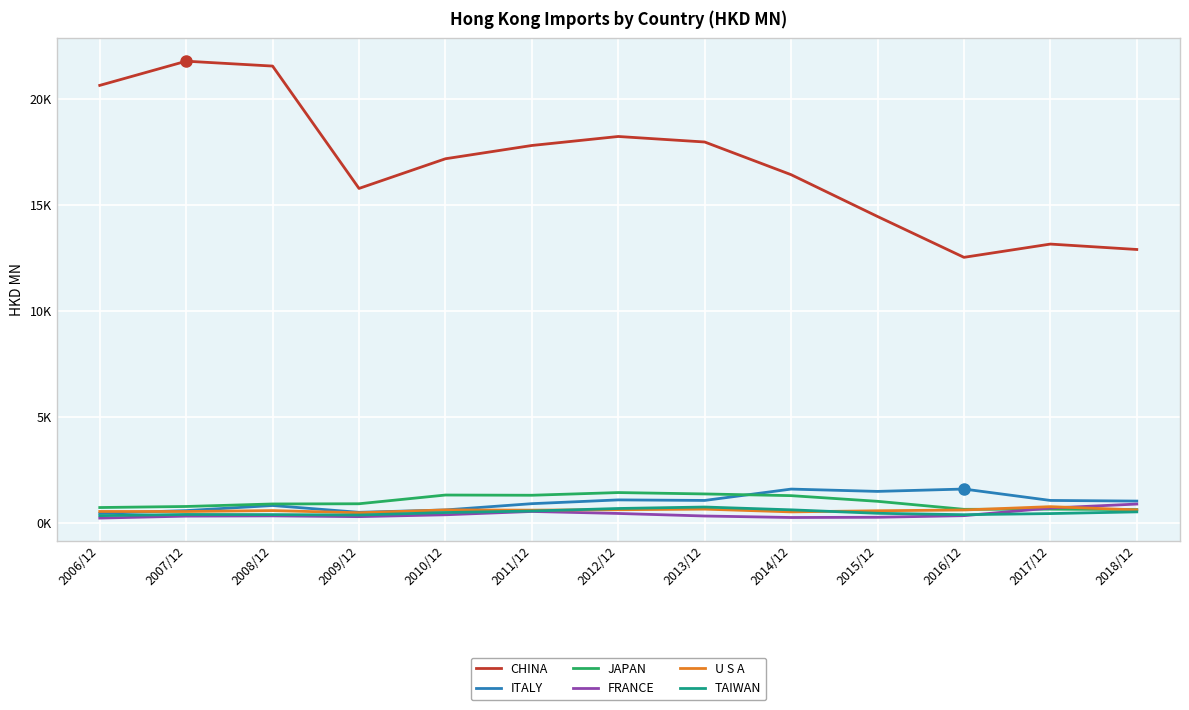

What is the total value across all series at 2016/12?

16154.4